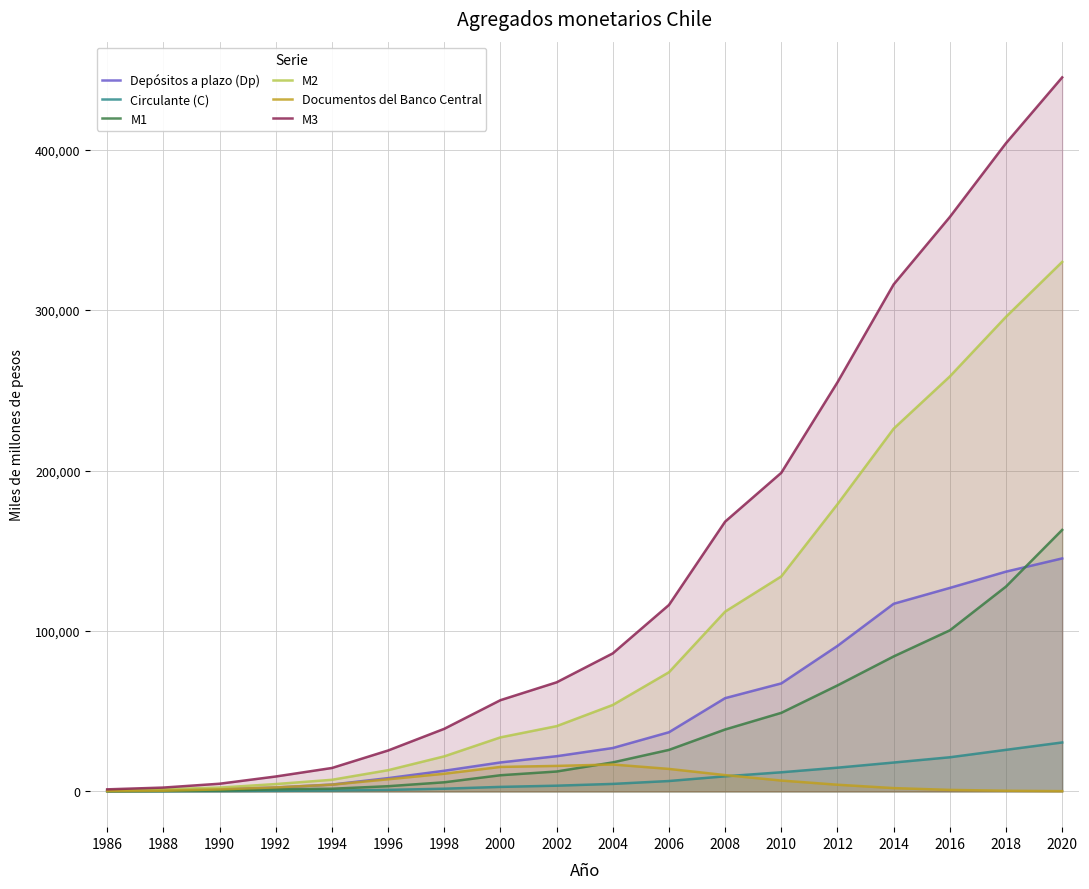

List the labels in order of M1 value, smallest first.

1986, 1988, 1990, 1992, 1994, 1996, 1998, 2000, 2002, 2004, 2006, 2008, 2010, 2012, 2014, 2016, 2018, 2020